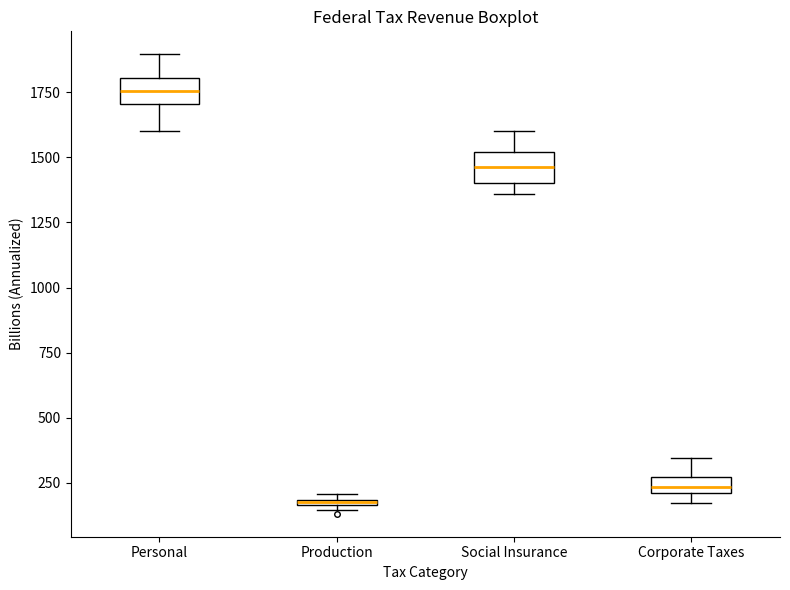

Which box's median line is the lowest?

Production